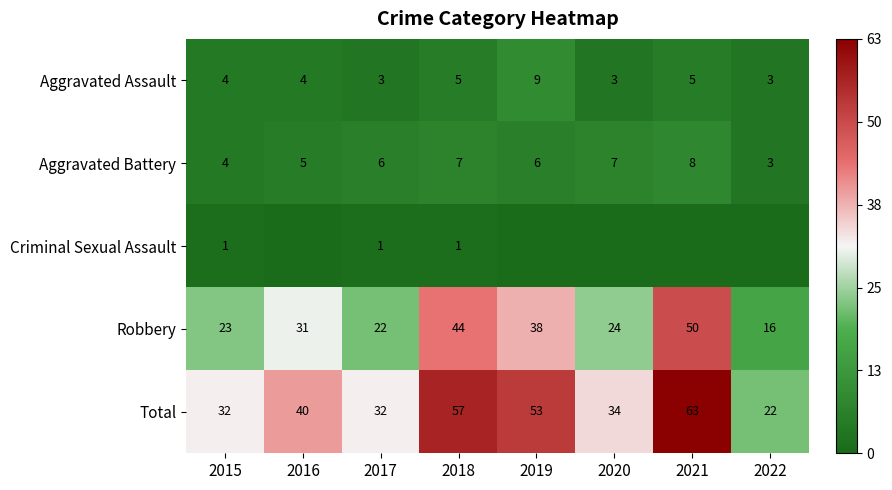

What is the greatest value displayed?

63